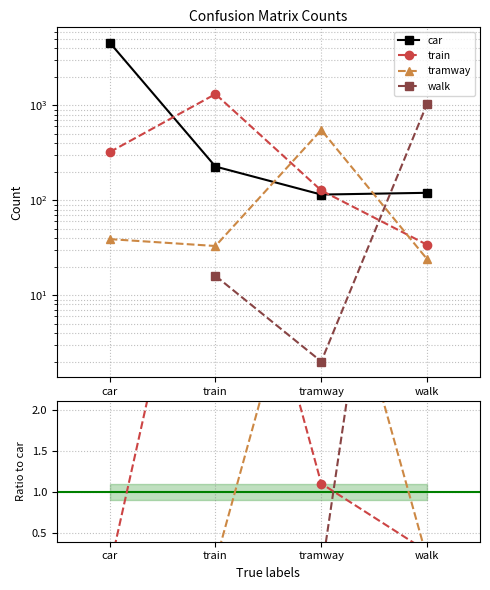

Which category has the highest value across all series?

car